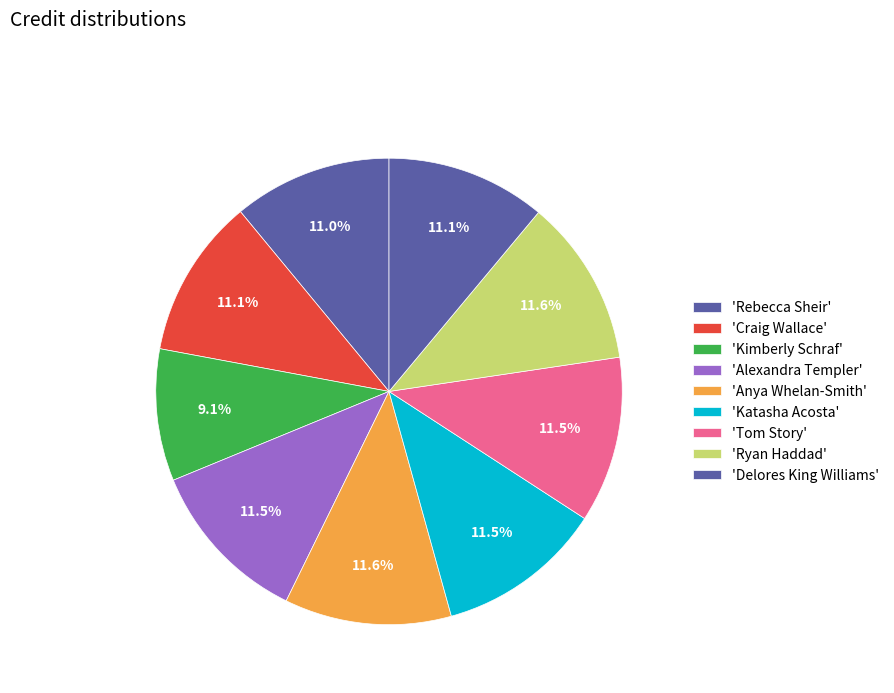

Rank the categories by value from lowest to highest.

Kimberly Schraf, Rebecca Sheir, Craig Wallace, Delores King Williams, Katasha Acosta, Alexandra Templer, Tom Story, Anya Whelan-Smith, Ryan Haddad